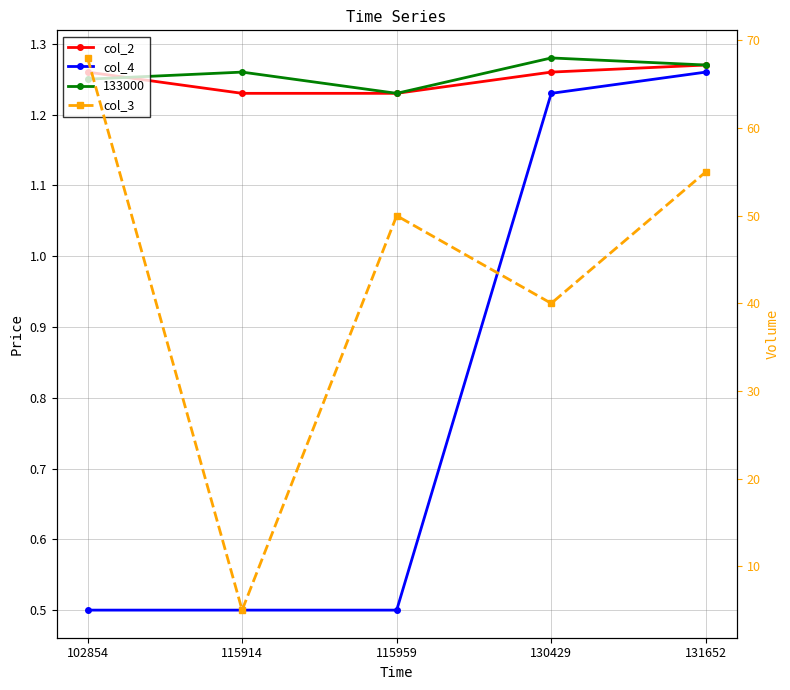

True or false: col_3 has a value of 33.6 at 131652.

False